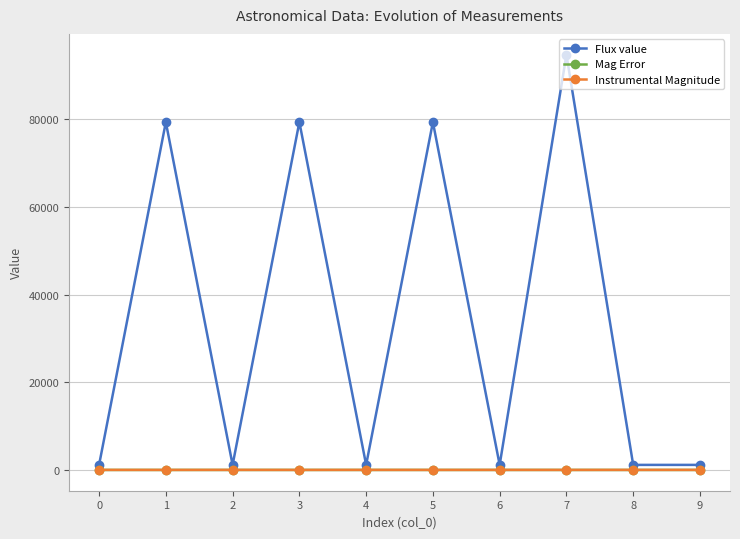

True or false: Flux value and Mag Error intersect in this chart.

False